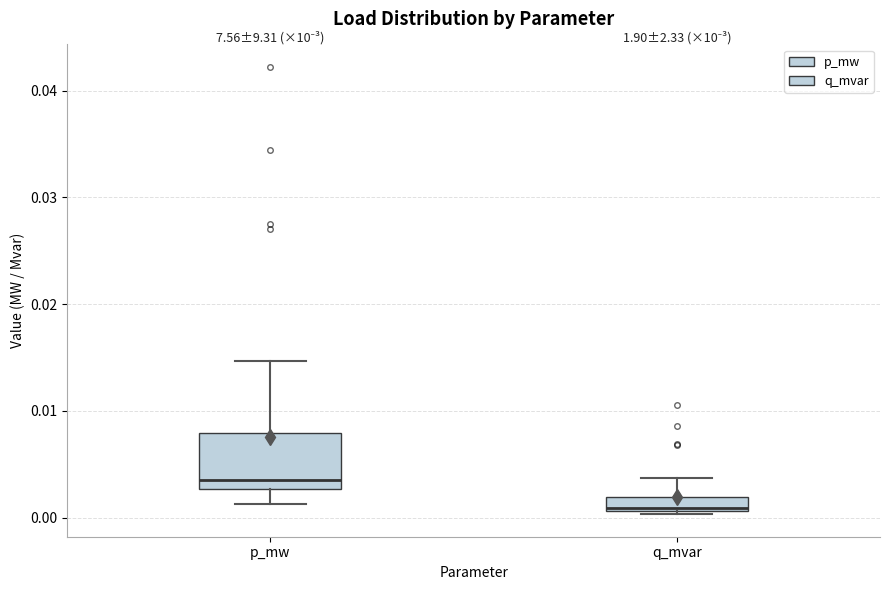

Which box is the tallest, from its lower edge to its upper edge?

p_mw